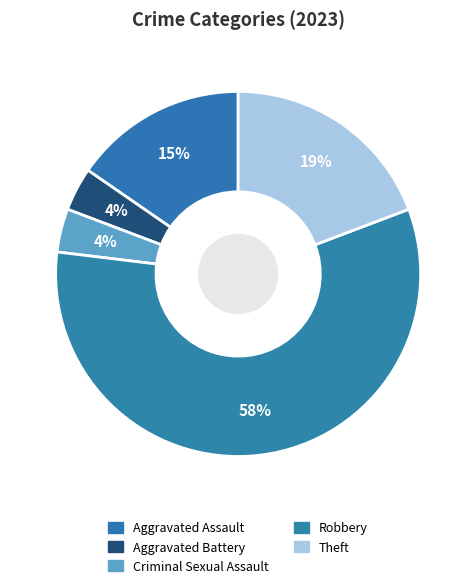

Which slice represents more than half of the pie?

Robbery